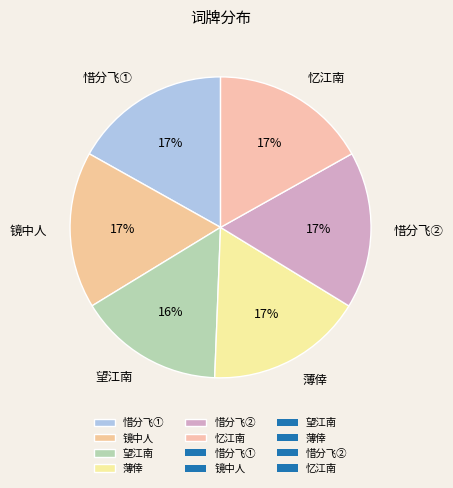

What is the smallest slice in the pie chart?

望江南